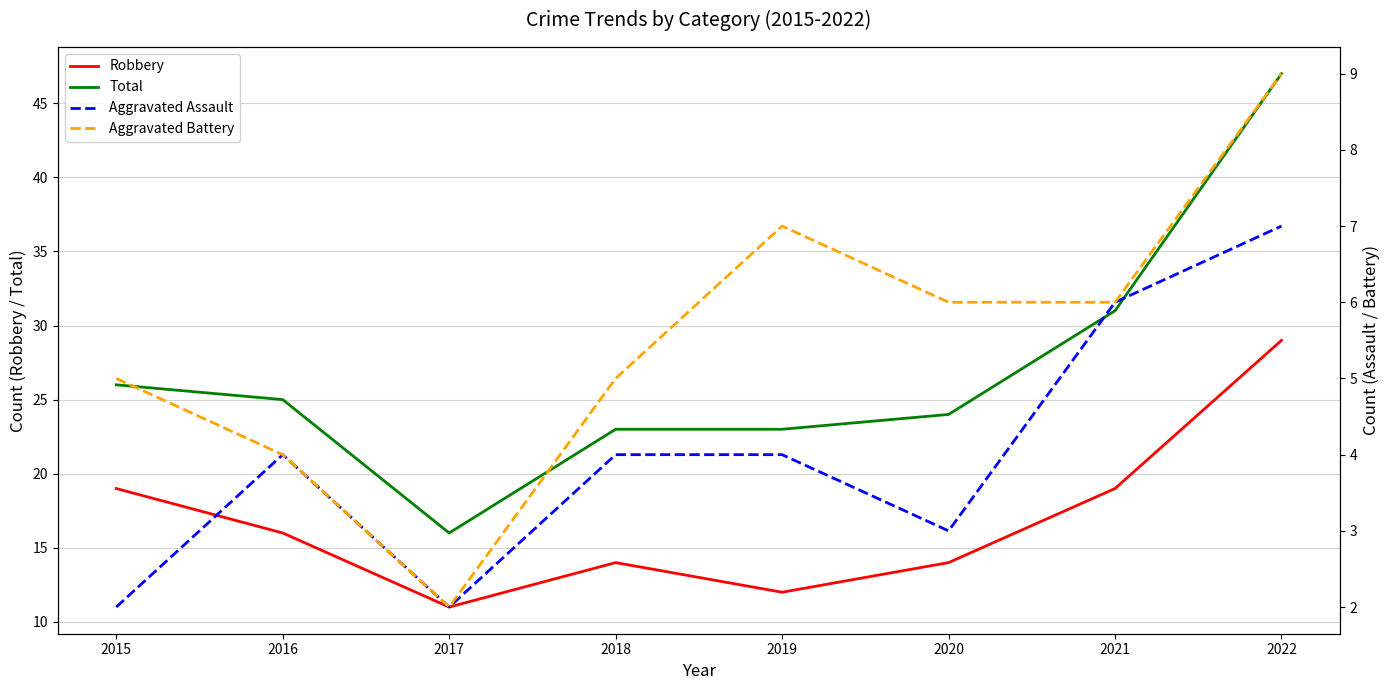

True or false: Aggravated Assault and Aggravated Battery intersect in this chart.

False